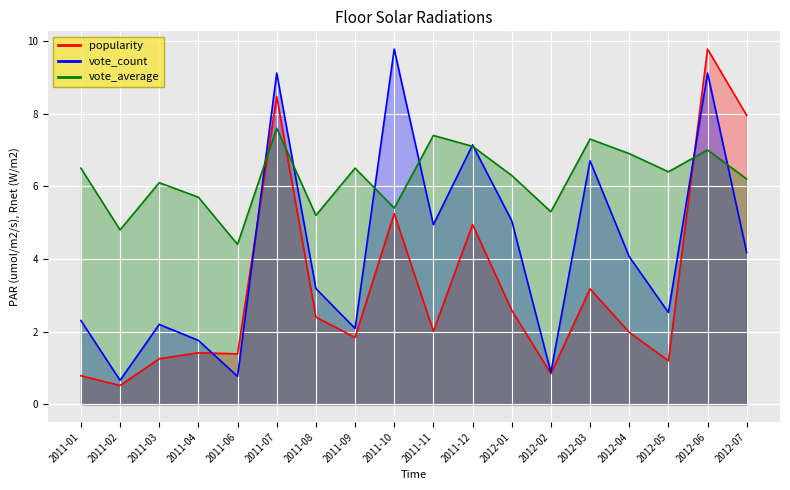

At 2011-09, list the series in order from largest to smallest.

vote_average, vote_count, popularity